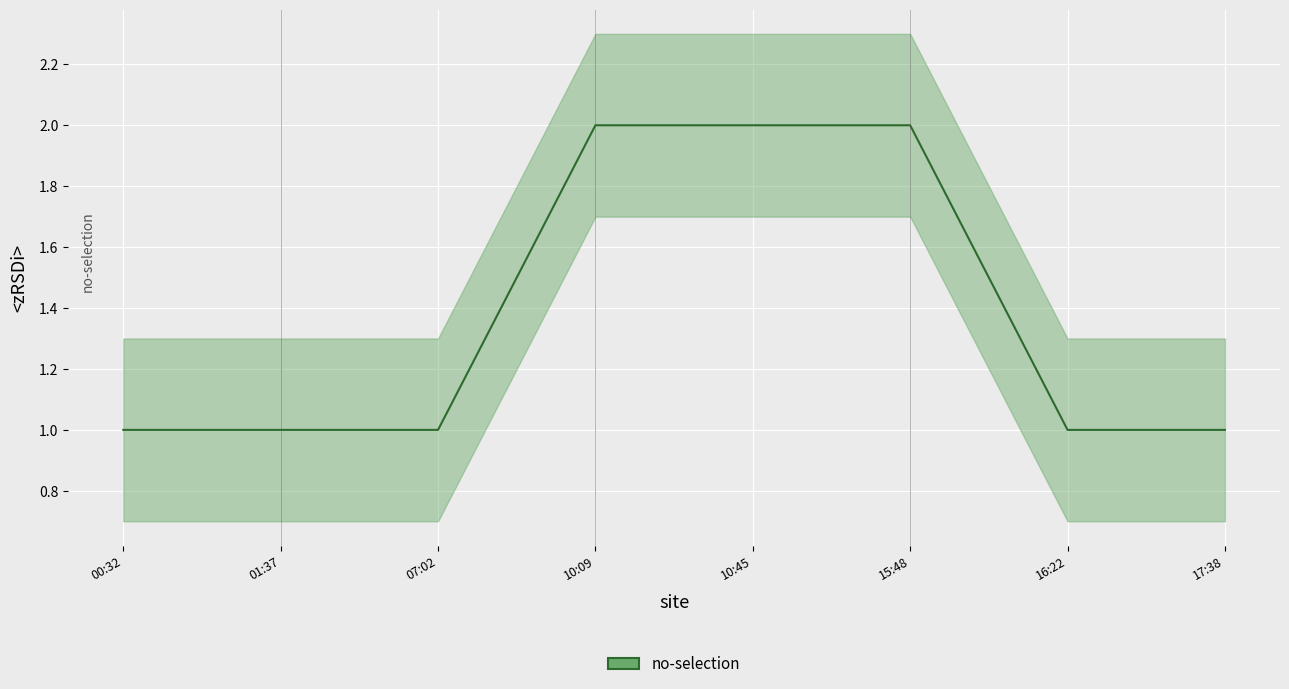

True or false: the data shows 0 at 07:02.

False